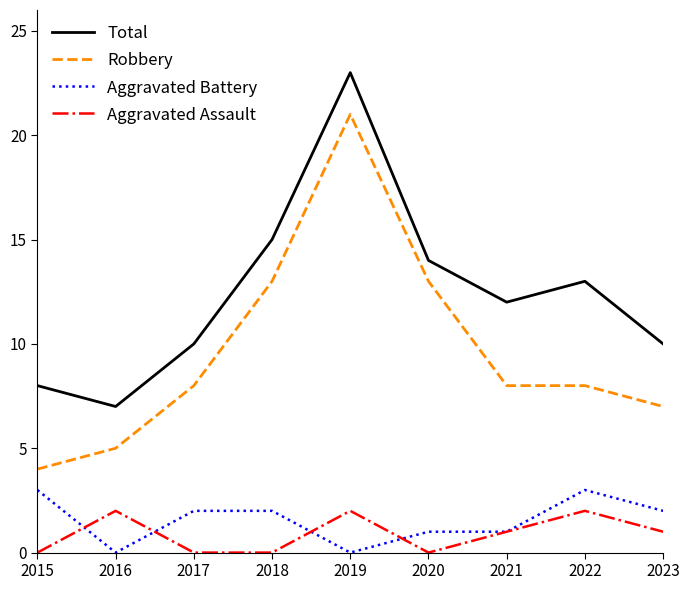

At 2019, list the series in order from largest to smallest.

Total, Robbery, Aggravated Assault, Aggravated Battery